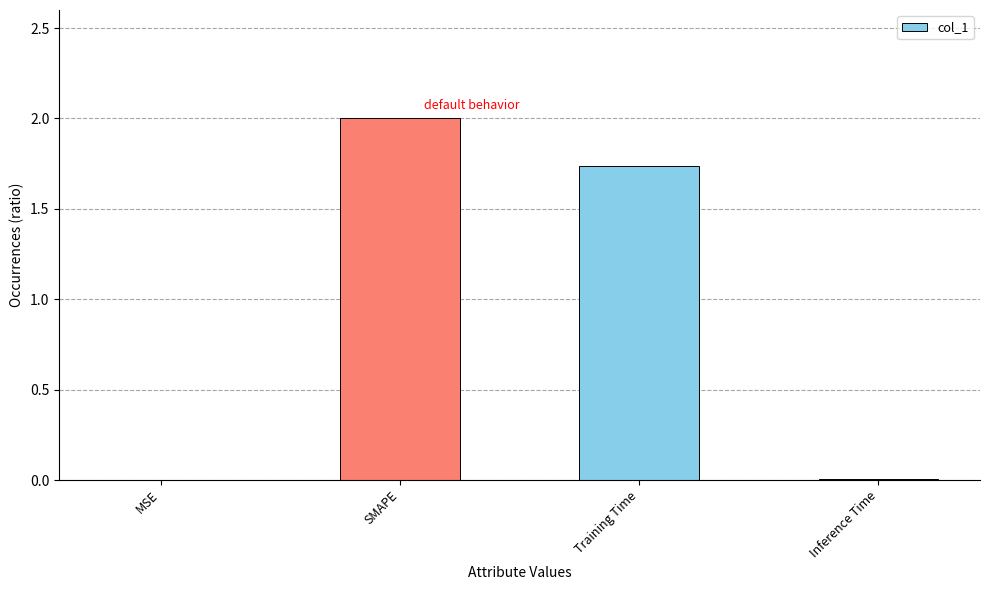

Are the bars grouped side by side (vs. stacked)?

No